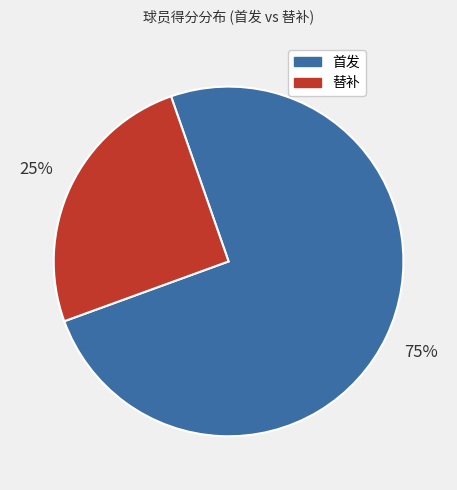

Is there a majority slice in this chart?

Yes